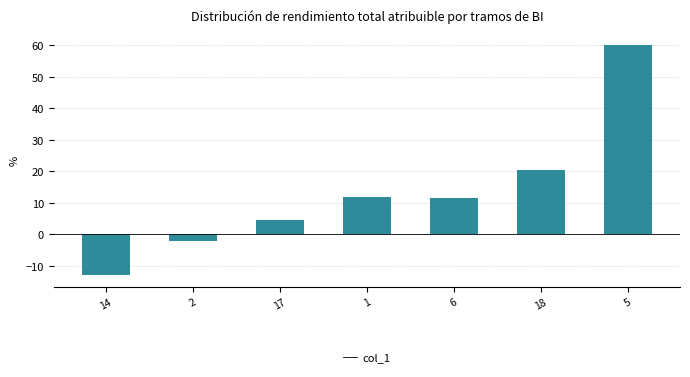

What is the change in value from 2 to 18?

+22.5